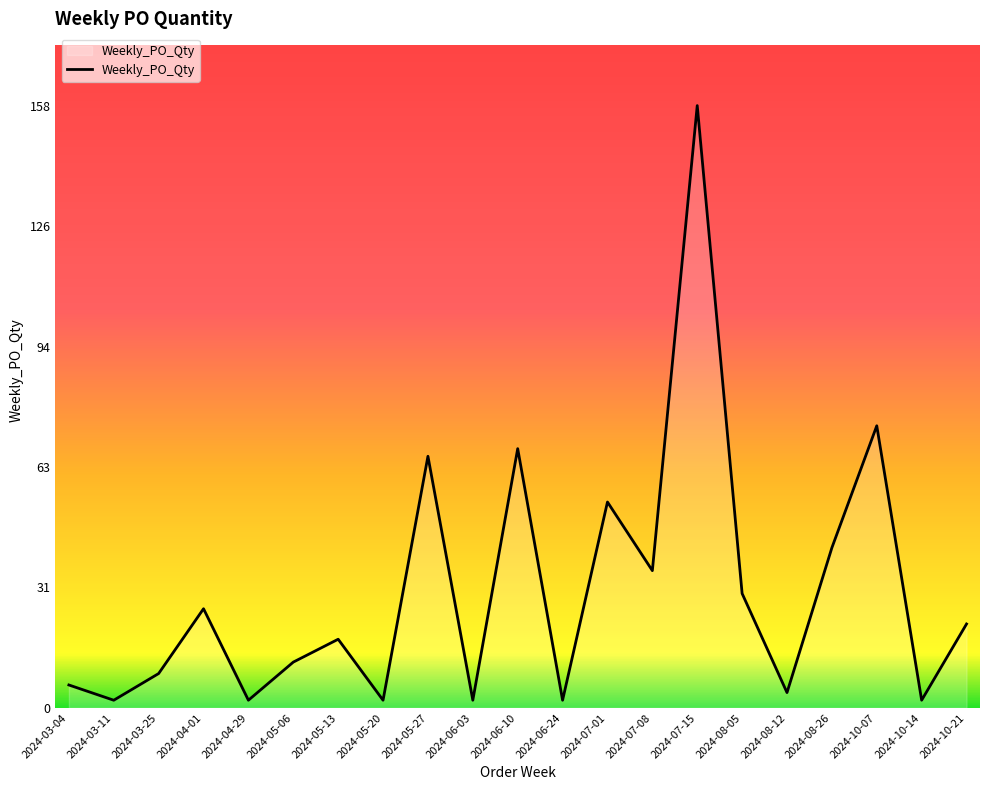

Reading right to left, transcribe all the data shown in this chart.

2024-10-21=22	2024-10-14=2	2024-10-07=74	2024-08-26=42	2024-08-12=4	2024-08-05=30	2024-07-15=158	2024-07-08=36	2024-07-01=54	2024-06-24=2	2024-06-10=68	2024-06-03=2	2024-05-27=66	2024-05-20=2	2024-05-13=18	2024-05-06=12	2024-04-29=2	2024-04-01=26	2024-03-25=9	2024-03-11=2	2024-03-04=6